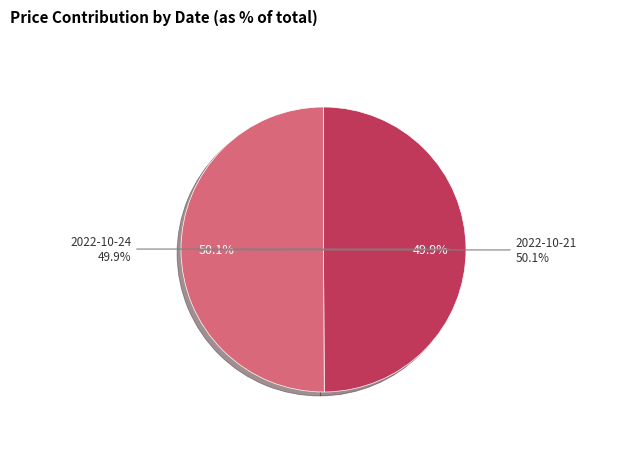

Does any single category account for the majority?

Yes